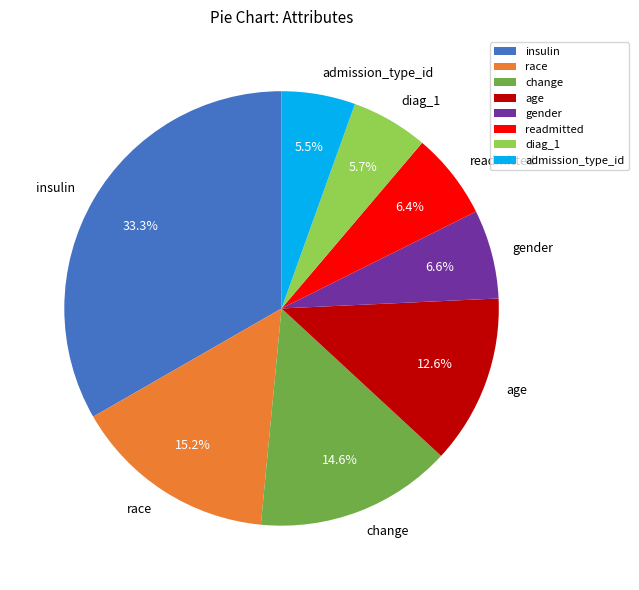

Do diag_1 and insulin together represent more than half of the pie?

No